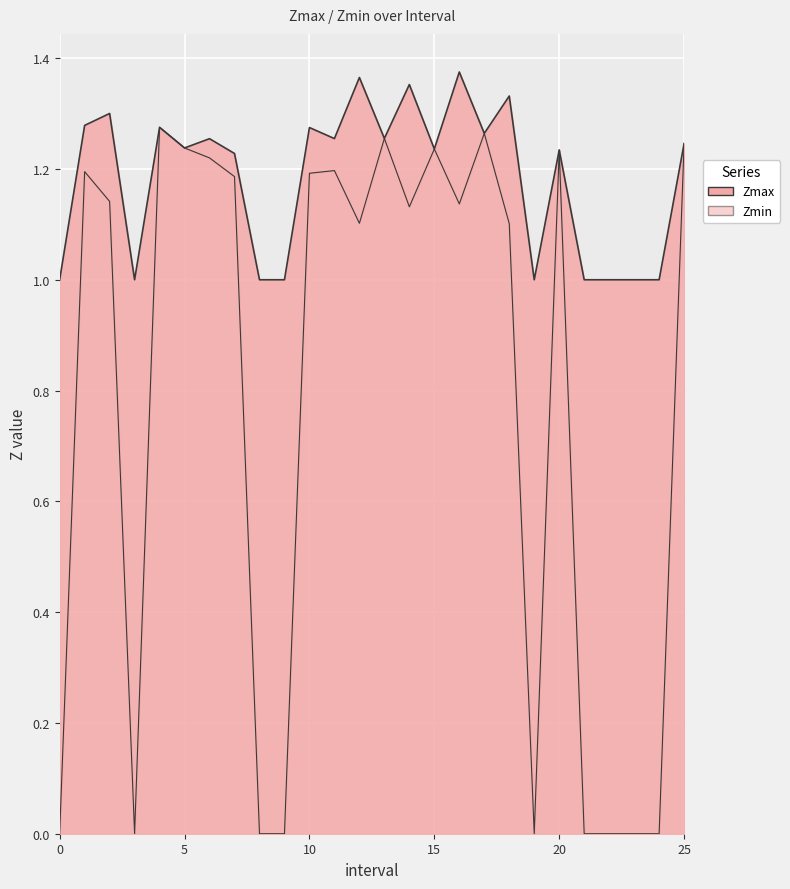

How many Zmax values are between 1 and 2?

26